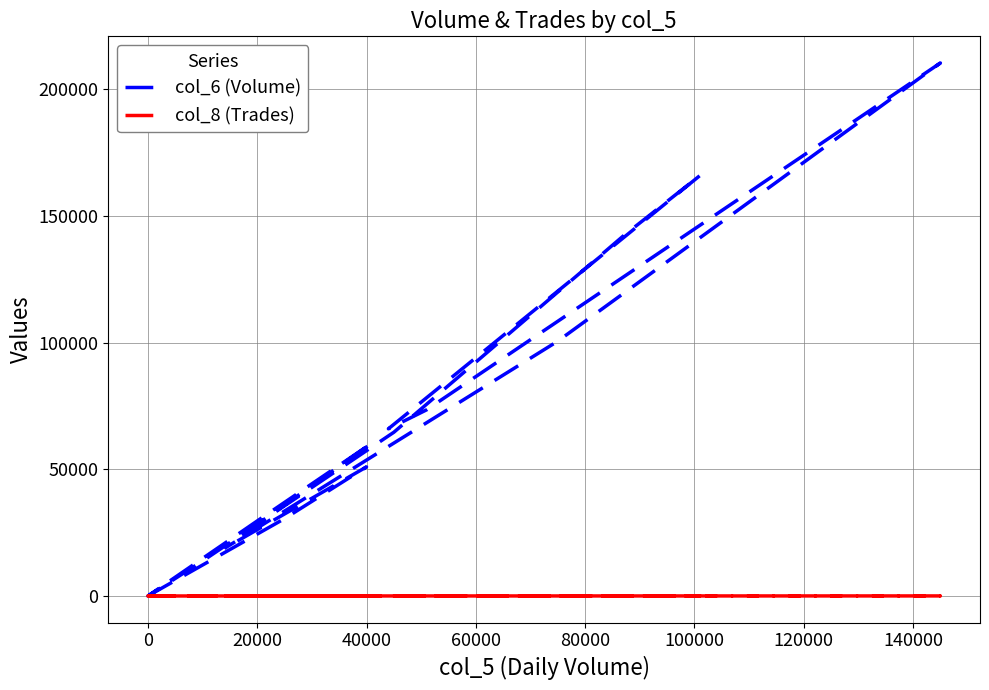

Between 120000 and 160000, which series saw the biggest shift?

col_6 (Volume)